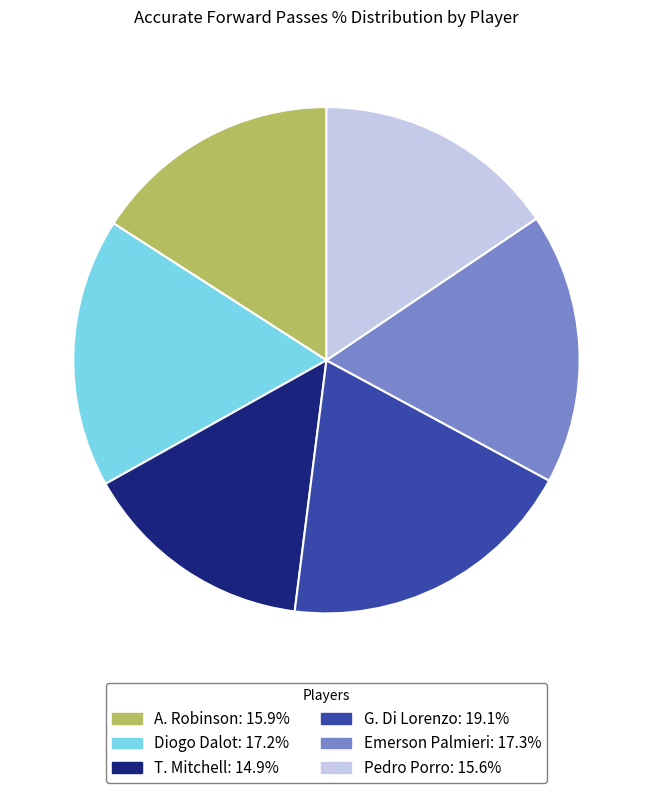

Which has a higher value, Diogo Dalot or G. Di Lorenzo?

G. Di Lorenzo